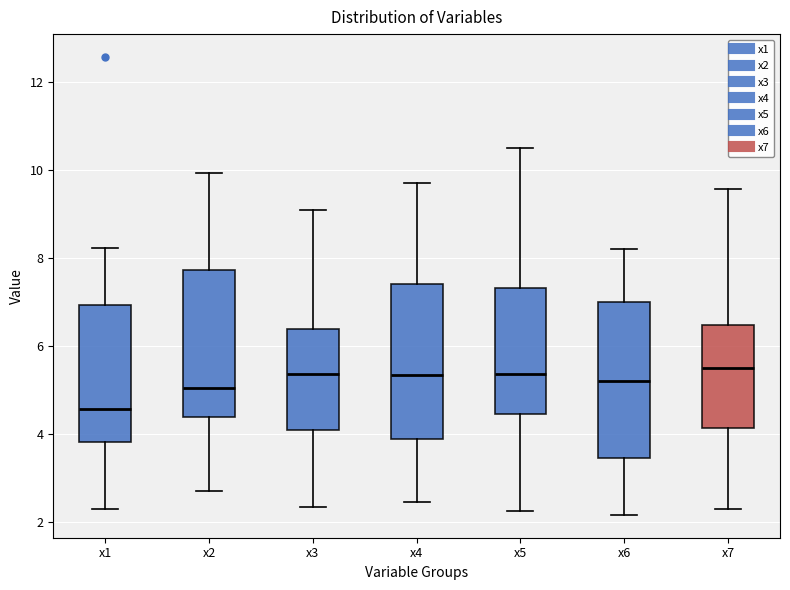

Where does the upper whisker of the box for x3 end on the y-axis? The values are not printed on the chart, so give them approximately, as read against the axis.

9.0